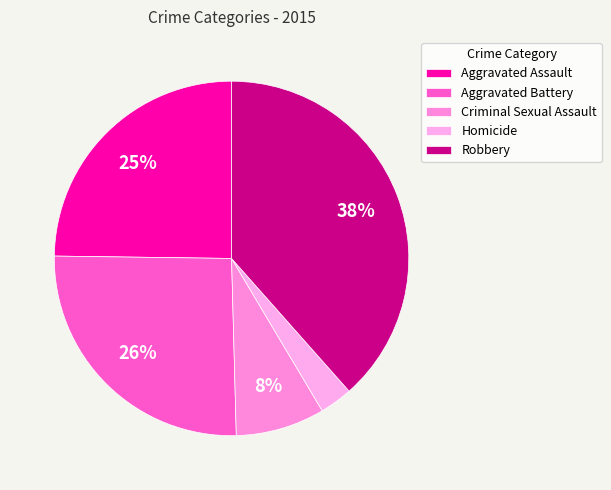

True or false: Criminal Sexual Assault accounts for 8% of the total.

True